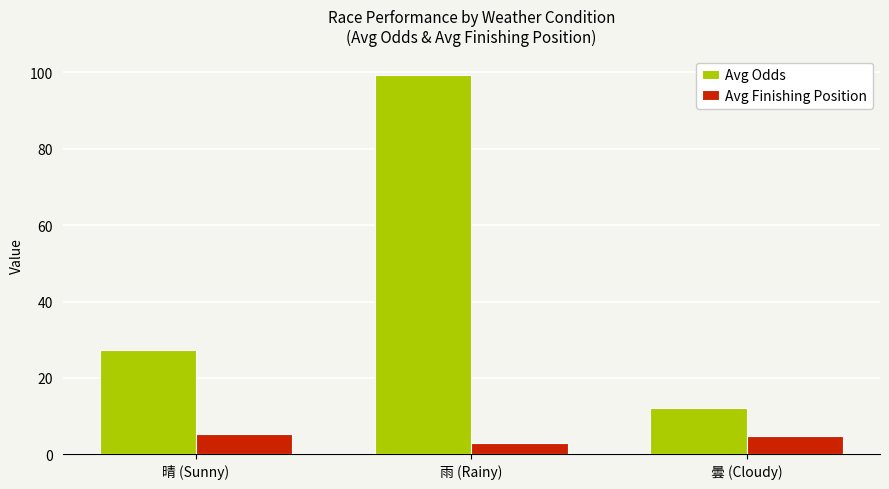

Where does the Avg Odds series first go above 27?

晴 (Sunny)